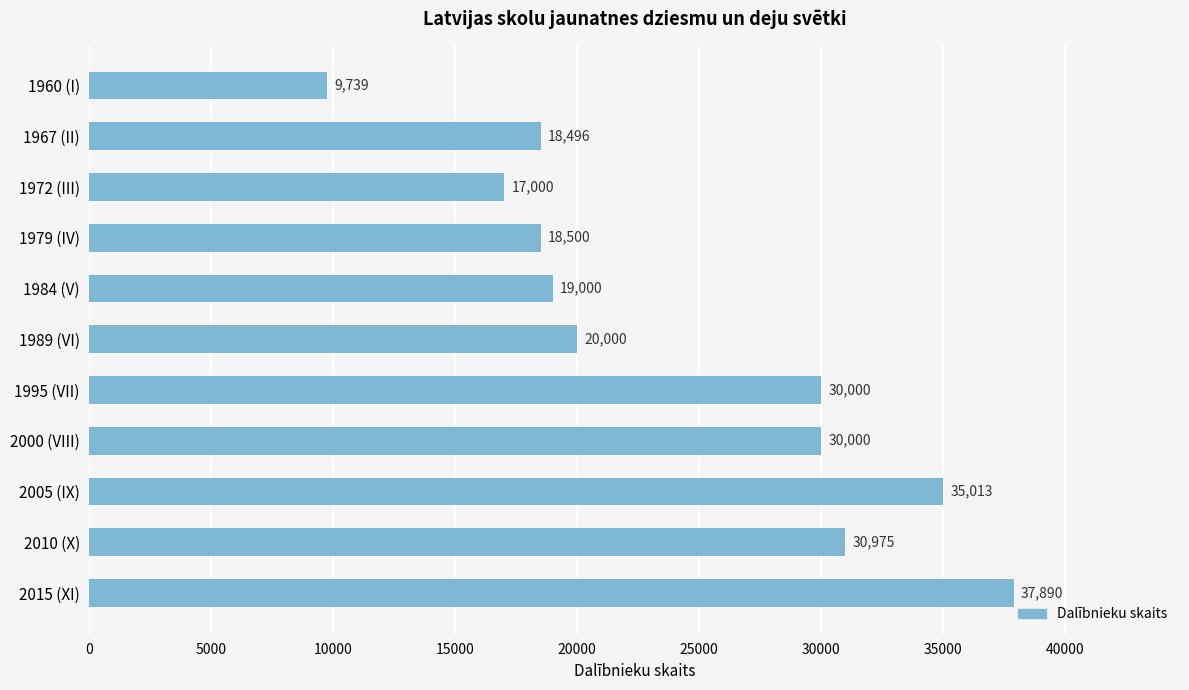

What is the minimum value shown in the chart?

9739